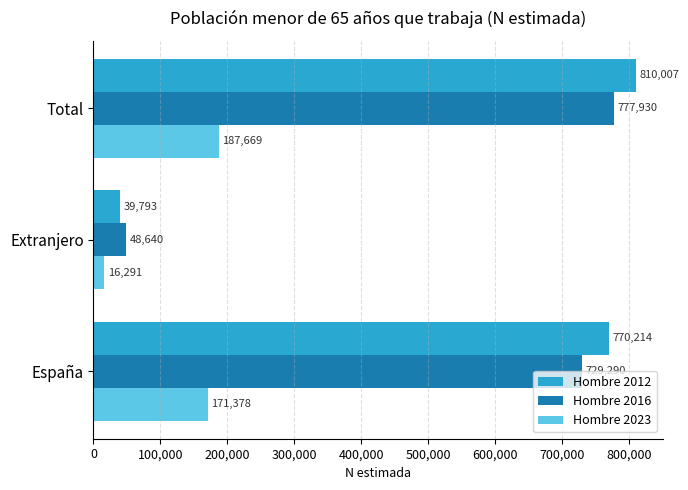

Where is Hombre 2012 nearest to the value 424900?

España